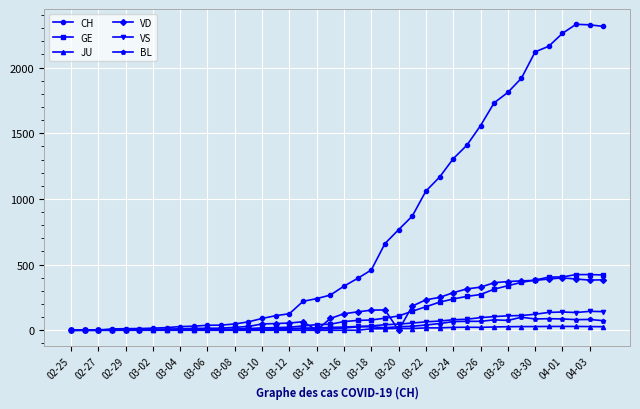

What is the average value of the JU series?

10